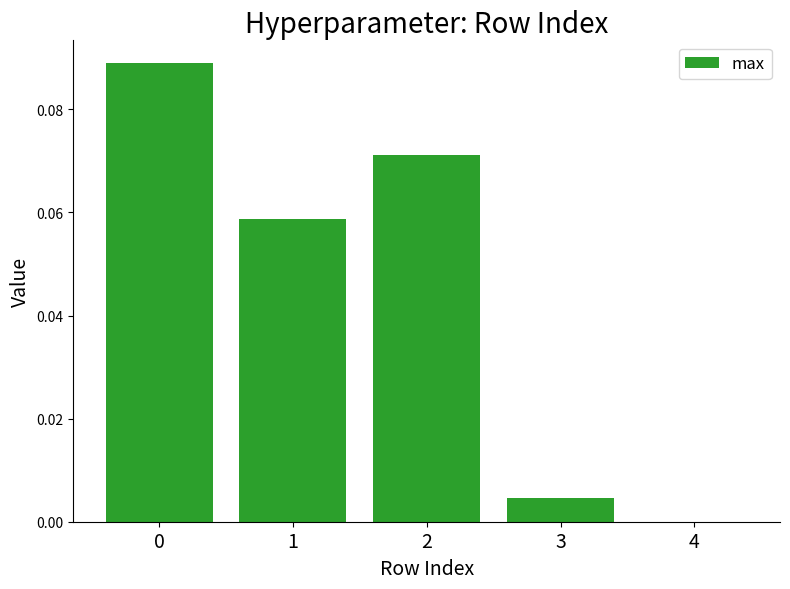

The chart shows a value of 0.0 at 3. True or false?

True